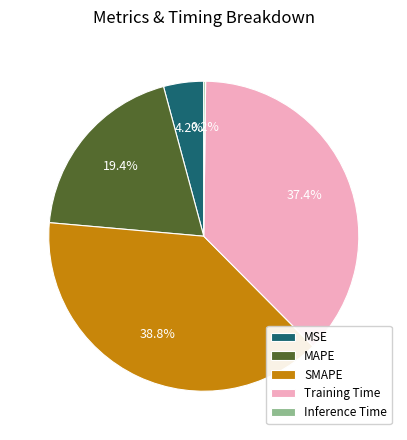

What percentage is NOT represented by SMAPE?

61.2%